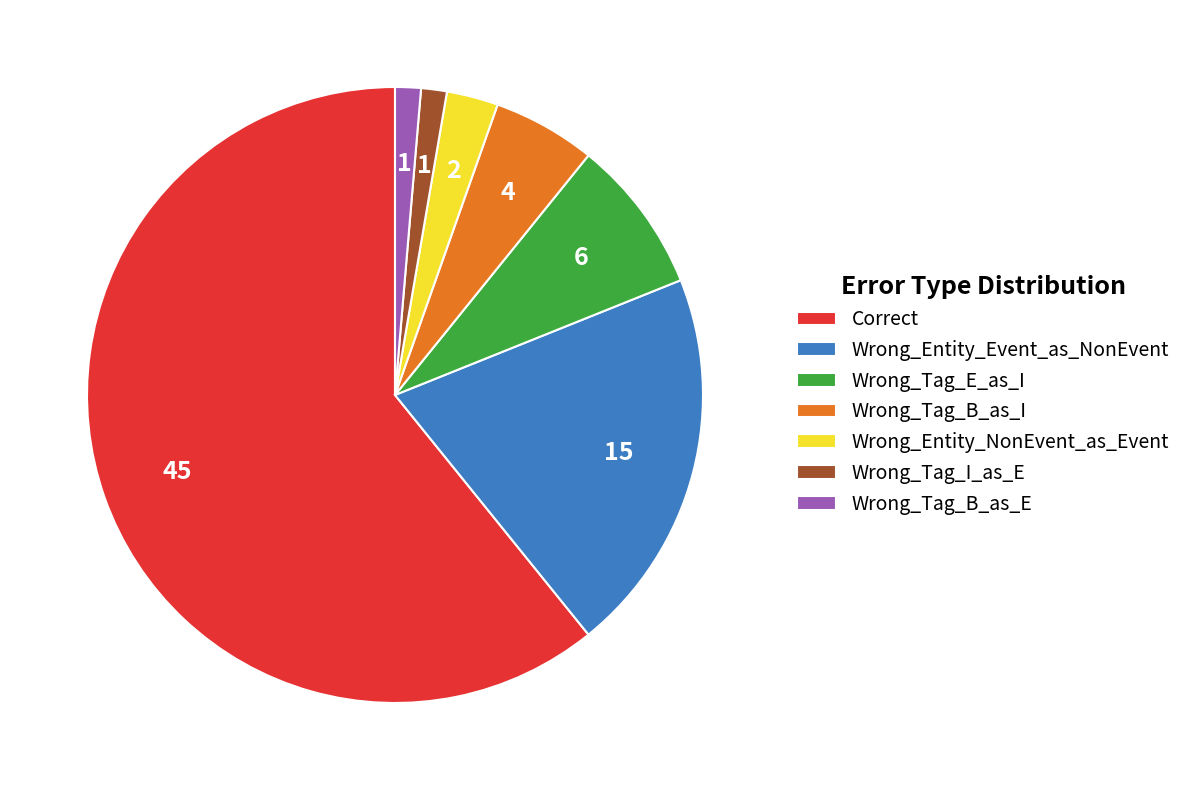

Is the sum of Wrong_Tag_B_as_E and Wrong_Entity_NonEvent_as_Event greater than half?

No